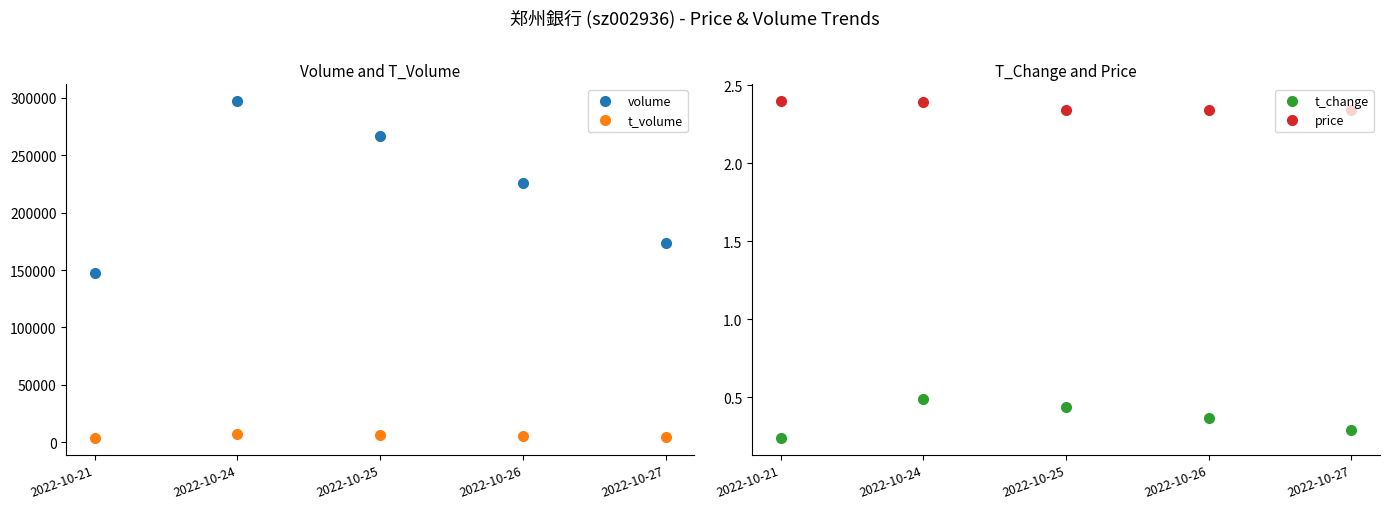

True or false: t_volume has a value of 3362.1 at 2022-10-26.

False